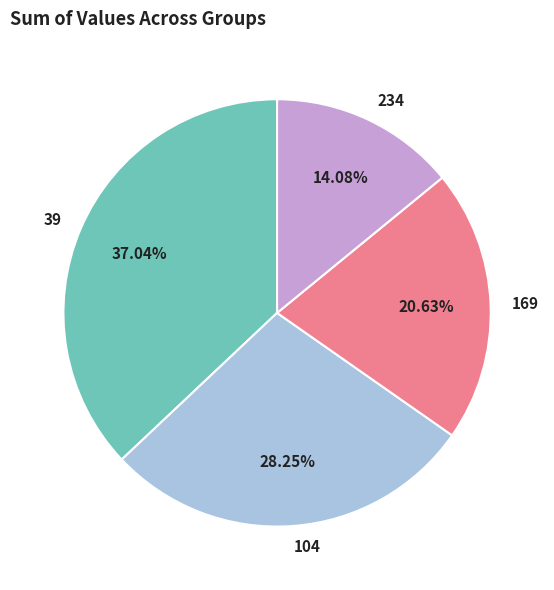

The 169 slice represents 7% of the pie. True or false?

False